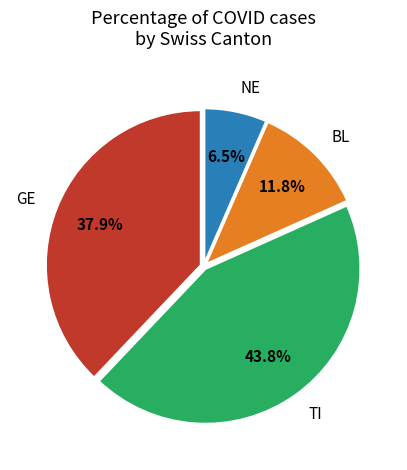

What is the smallest slice in the pie chart?

NE